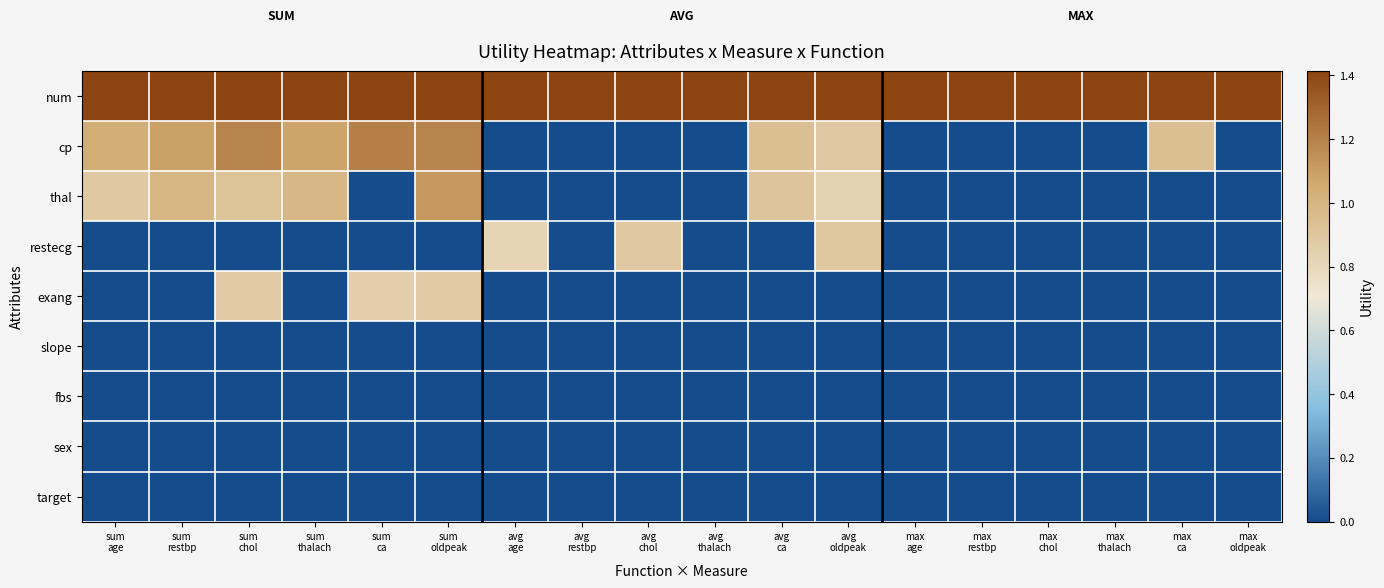

Reading right to left, transcribe all the data shown in this chart.

num: max
oldpeak=1.4	max
ca=1.4	max
thalach=1.4	max
chol=1.4	max
restbp=1.4	max
age=1.4	avg
oldpeak=1.4	avg
ca=1.4	avg
thalach=1.4	avg
chol=1.4	avg
restbp=1.4	avg
age=1.4	sum
oldpeak=1.4	sum
ca=1.4	sum
thalach=1.4	sum
chol=1.4	sum
restbp=1.4	sum
age=1.4
cp: max
oldpeak=0.0	max
ca=0.9	max
thalach=0.0	max
chol=0.0	max
restbp=0.0	max
age=0.0	avg
oldpeak=0.9	avg
ca=0.9	avg
thalach=0.0	avg
chol=0.0	avg
restbp=0.0	avg
age=0.0	sum
oldpeak=1.2	sum
ca=1.2	sum
thalach=1.1	sum
chol=1.2	sum
restbp=1.1	sum
age=1.0
thal: max
oldpeak=0.0	max
ca=0.0	max
thalach=0.0	max
chol=0.0	max
restbp=0.0	max
age=0.0	avg
oldpeak=0.8	avg
ca=0.9	avg
thalach=0.0	avg
chol=0.0	avg
restbp=0.0	avg
age=0.0	sum
oldpeak=1.1	sum
ca=0.0	sum
thalach=1.0	sum
chol=0.9	sum
restbp=1.0	sum
age=0.9
restecg: max
oldpeak=0.0	max
ca=0.0	max
thalach=0.0	max
chol=0.0	max
restbp=0.0	max
age=0.0	avg
oldpeak=0.9	avg
ca=0.0	avg
thalach=0.0	avg
chol=0.9	avg
restbp=0.0	avg
age=0.8	sum
oldpeak=0.0	sum
ca=0.0	sum
thalach=0.0	sum
chol=0.0	sum
restbp=0.0	sum
age=0.0
exang: max
oldpeak=0.0	max
ca=0.0	max
thalach=0.0	max
chol=0.0	max
restbp=0.0	max
age=0.0	avg
oldpeak=0.0	avg
ca=0.0	avg
thalach=0.0	avg
chol=0.0	avg
restbp=0.0	avg
age=0.0	sum
oldpeak=0.9	sum
ca=0.9	sum
thalach=0.0	sum
chol=0.9	sum
restbp=0.0	sum
age=0.0
slope: max
oldpeak=0.0	max
ca=0.0	max
thalach=0.0	max
chol=0.0	max
restbp=0.0	max
age=0.0	avg
oldpeak=0.0	avg
ca=0.0	avg
thalach=0.0	avg
chol=0.0	avg
restbp=0.0	avg
age=0.0	sum
oldpeak=0.0	sum
ca=0.0	sum
thalach=0.0	sum
chol=0.0	sum
restbp=0.0	sum
age=0.0
fbs: max
oldpeak=0.0	max
ca=0.0	max
thalach=0.0	max
chol=0.0	max
restbp=0.0	max
age=0.0	avg
oldpeak=0.0	avg
ca=0.0	avg
thalach=0.0	avg
chol=0.0	avg
restbp=0.0	avg
age=0.0	sum
oldpeak=0.0	sum
ca=0.0	sum
thalach=0.0	sum
chol=0.0	sum
restbp=0.0	sum
age=0.0
sex: max
oldpeak=0.0	max
ca=0.0	max
thalach=0.0	max
chol=0.0	max
restbp=0.0	max
age=0.0	avg
oldpeak=0.0	avg
ca=0.0	avg
thalach=0.0	avg
chol=0.0	avg
restbp=0.0	avg
age=0.0	sum
oldpeak=0.0	sum
ca=0.0	sum
thalach=0.0	sum
chol=0.0	sum
restbp=0.0	sum
age=0.0
target: max
oldpeak=0.0	max
ca=0.0	max
thalach=0.0	max
chol=0.0	max
restbp=0.0	max
age=0.0	avg
oldpeak=0.0	avg
ca=0.0	avg
thalach=0.0	avg
chol=0.0	avg
restbp=0.0	avg
age=0.0	sum
oldpeak=0.0	sum
ca=0.0	sum
thalach=0.0	sum
chol=0.0	sum
restbp=0.0	sum
age=0.0